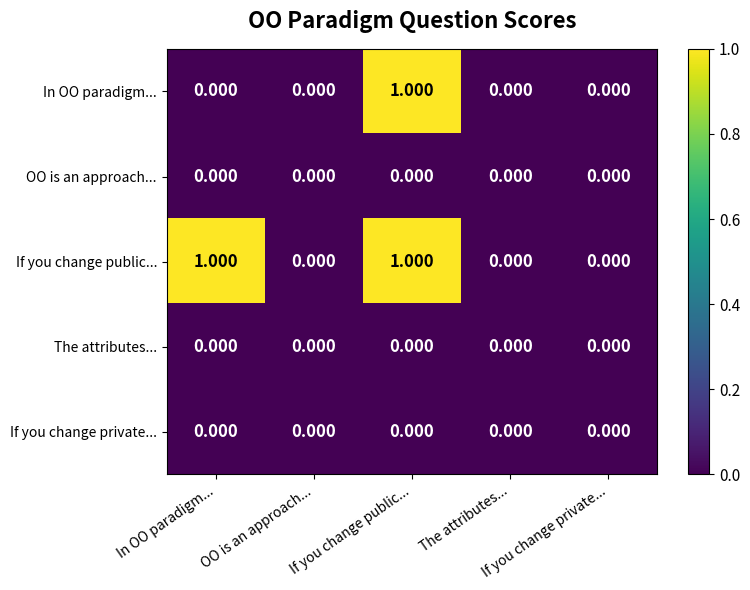

How many series are shown in this chart?

5